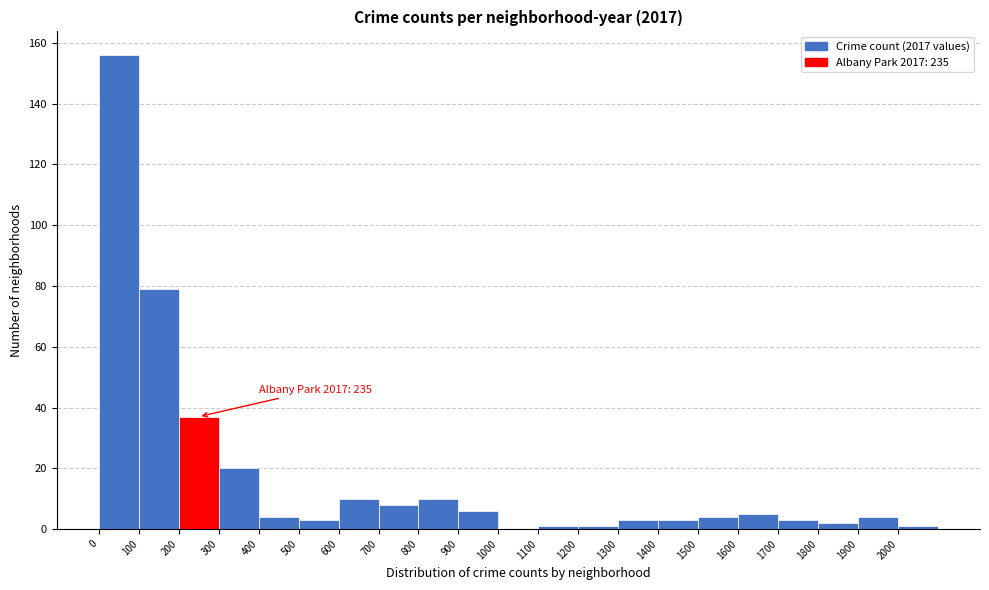

Over which range of the x-axis is the bar tallest?

0 to 100